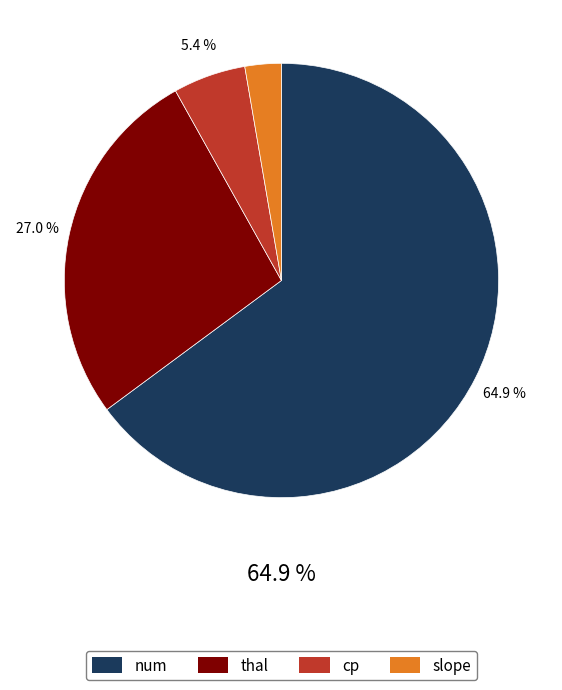

Count the number of slices in the pie.

4